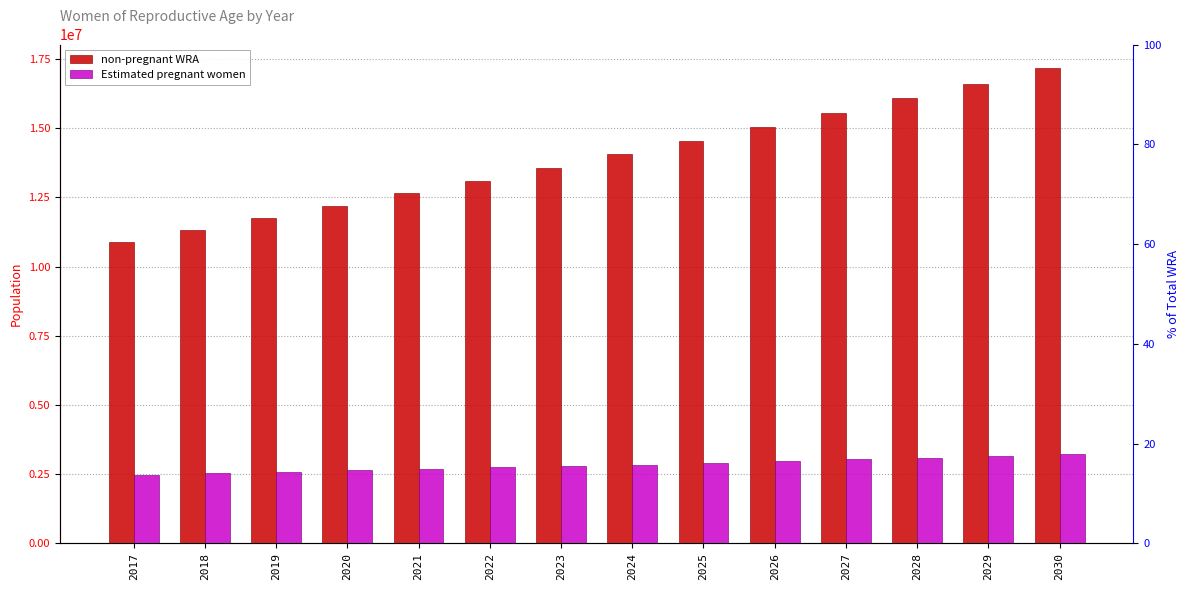

Which label corresponds to the largest value in the chart?

2030